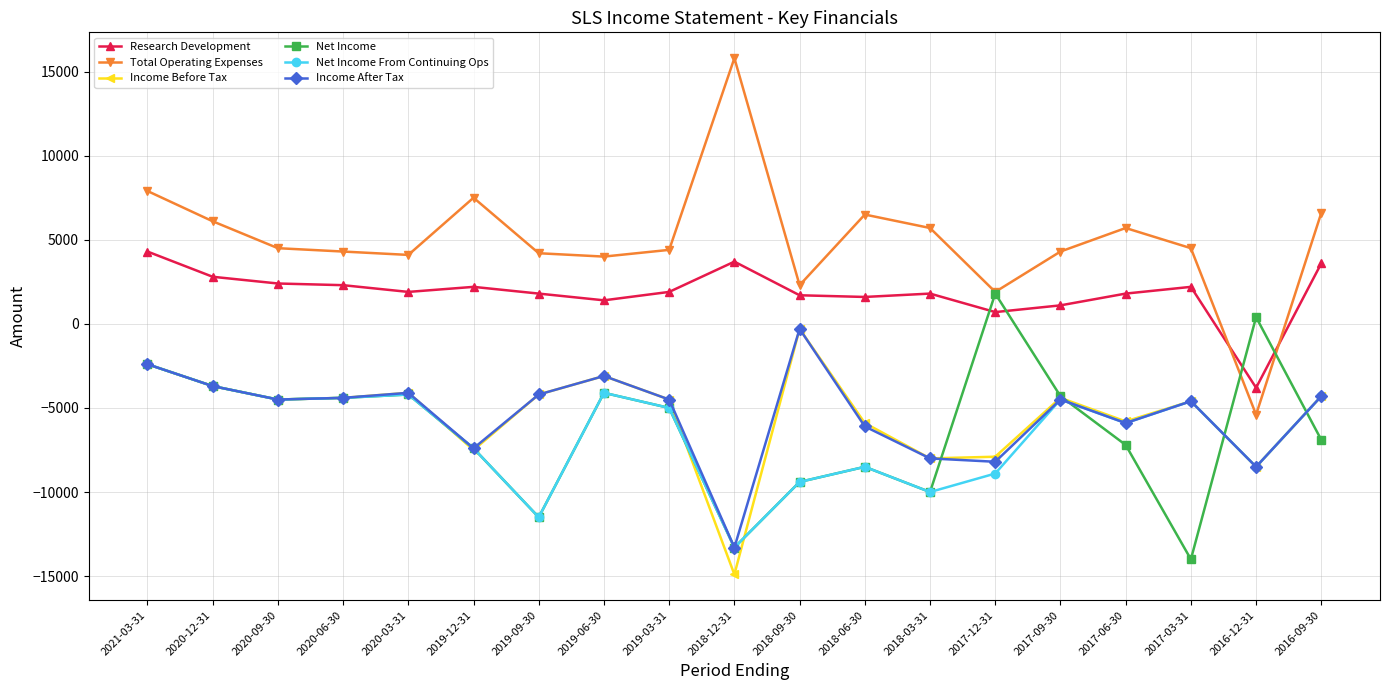

What value does the Income Before Tax series have at 2021-03-31, to the nearest 100?

-2400